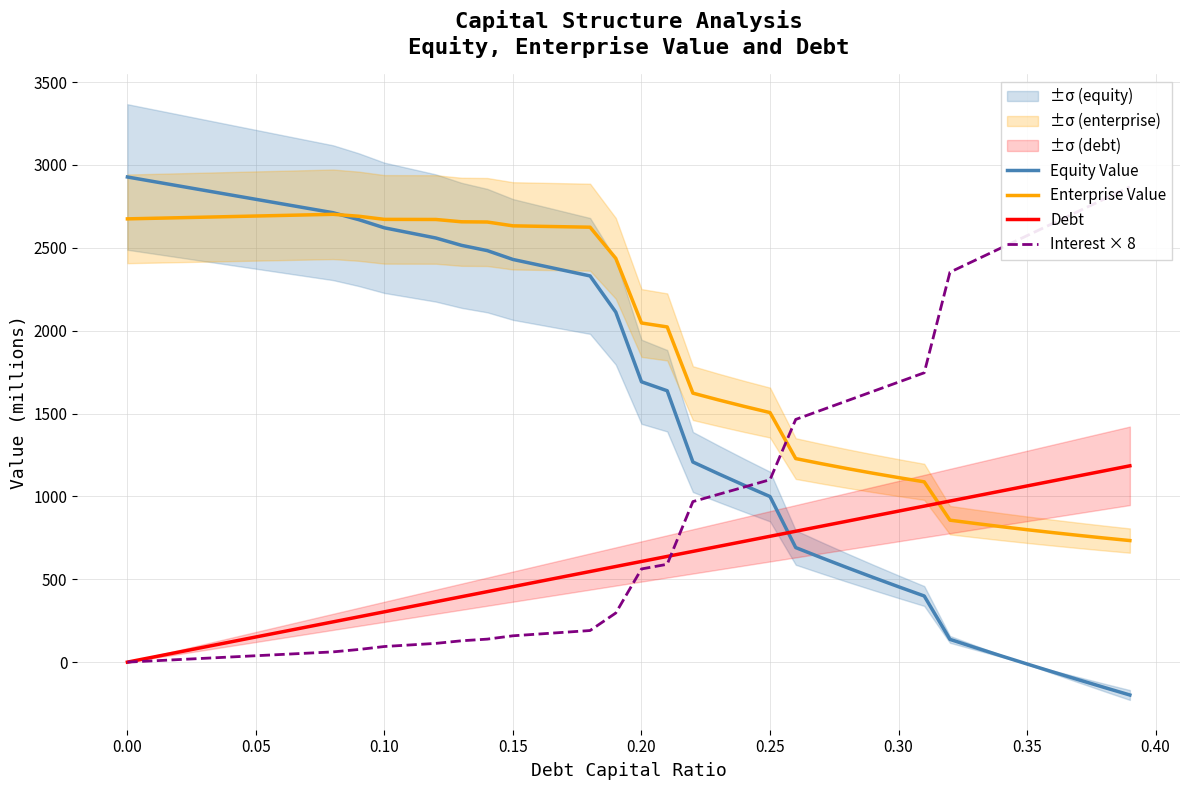

Is this an area chart (filled region under the line)?

No